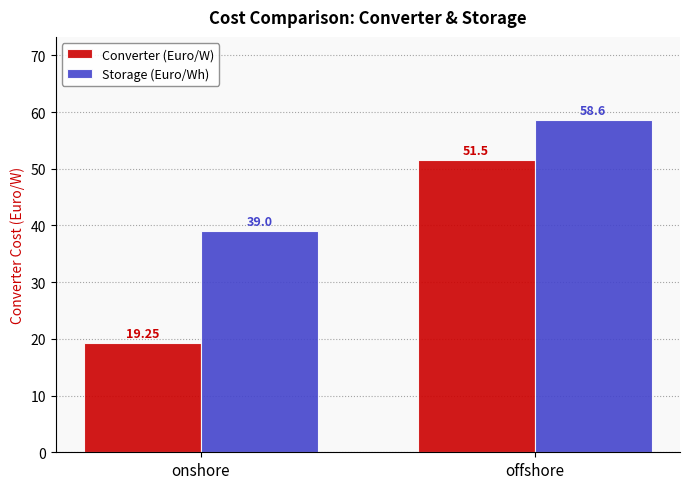

What are all the series names shown in the legend?

Converter (Euro/W), Storage (Euro/Wh)